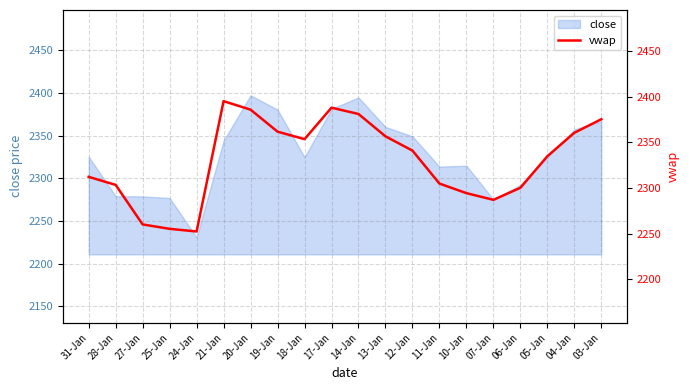

What is the sum of all values?

46605.5